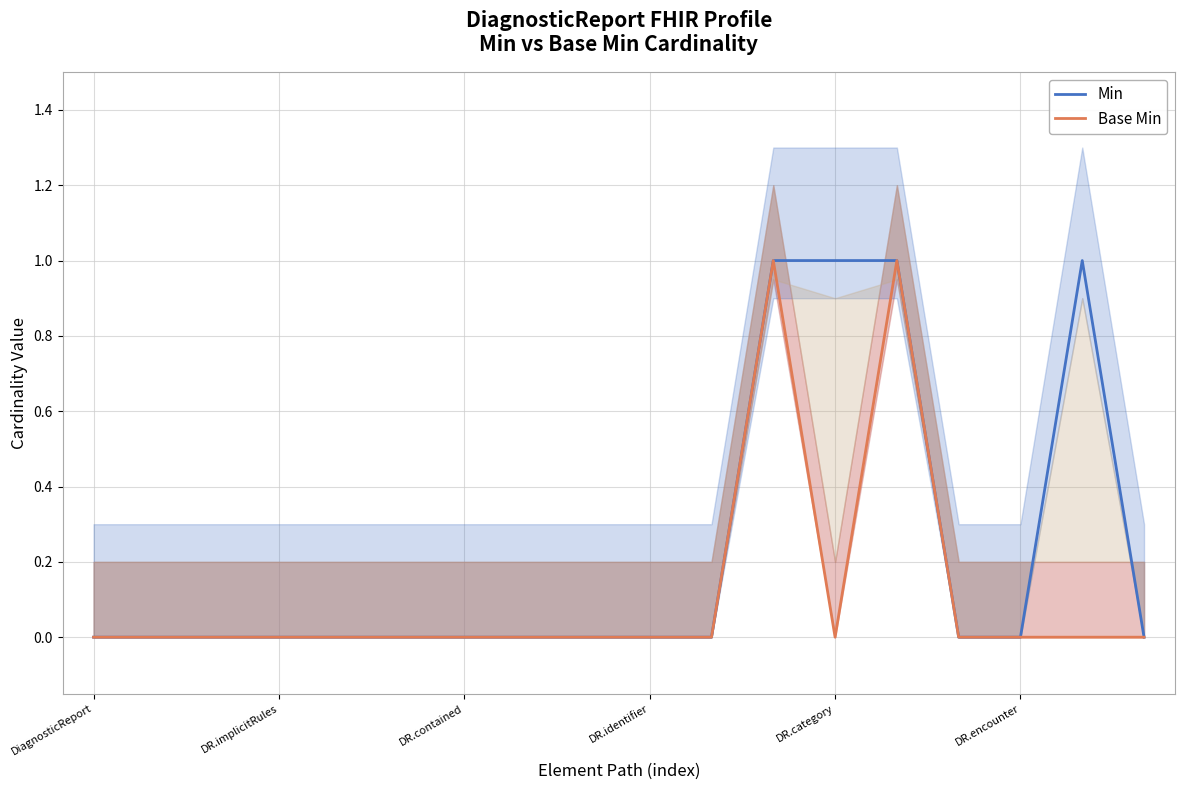

Rank the series by their average value, from lowest to highest.

Base Min, Min